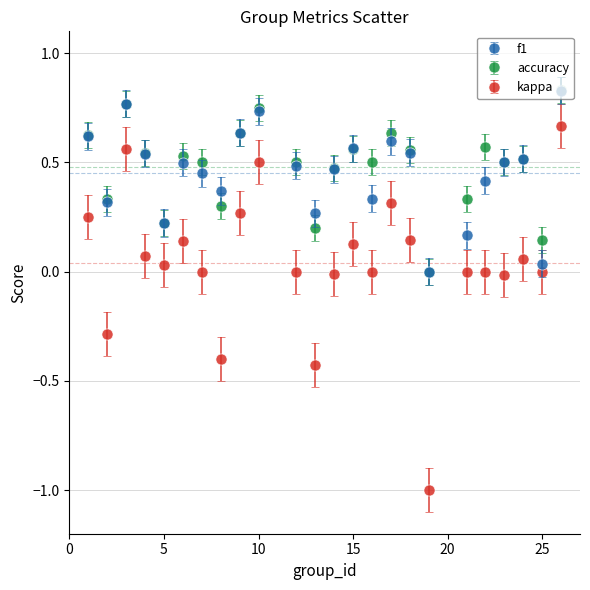

What is the smallest value displayed?

-1.0